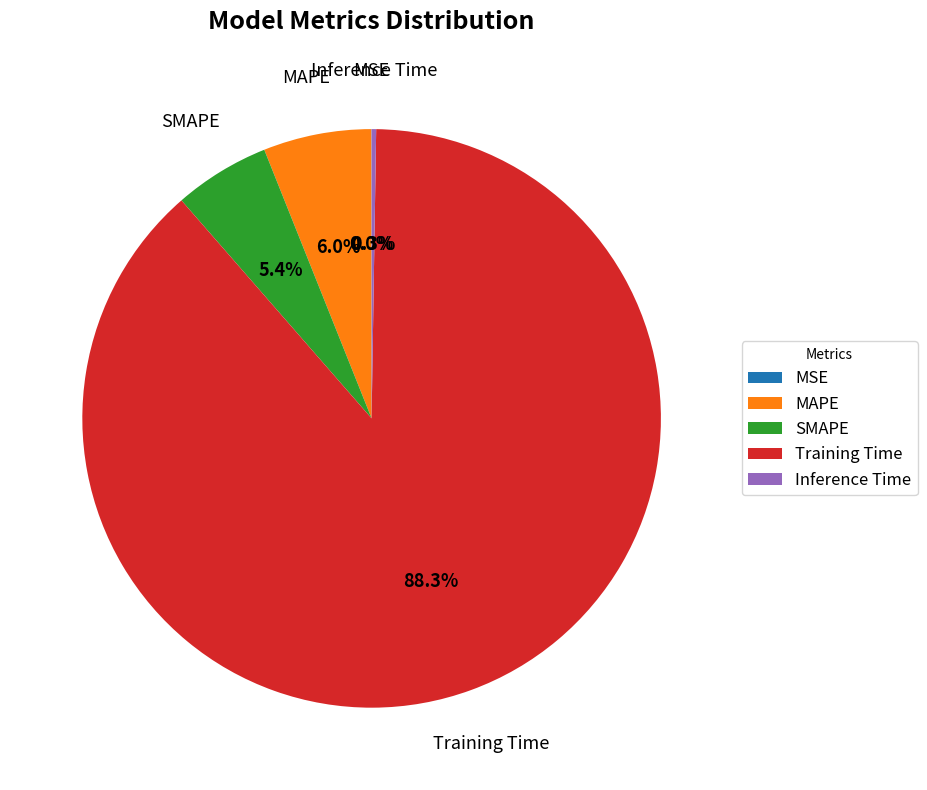

To the nearest percent, what is the difference between the largest and smallest slice percentages?

88%